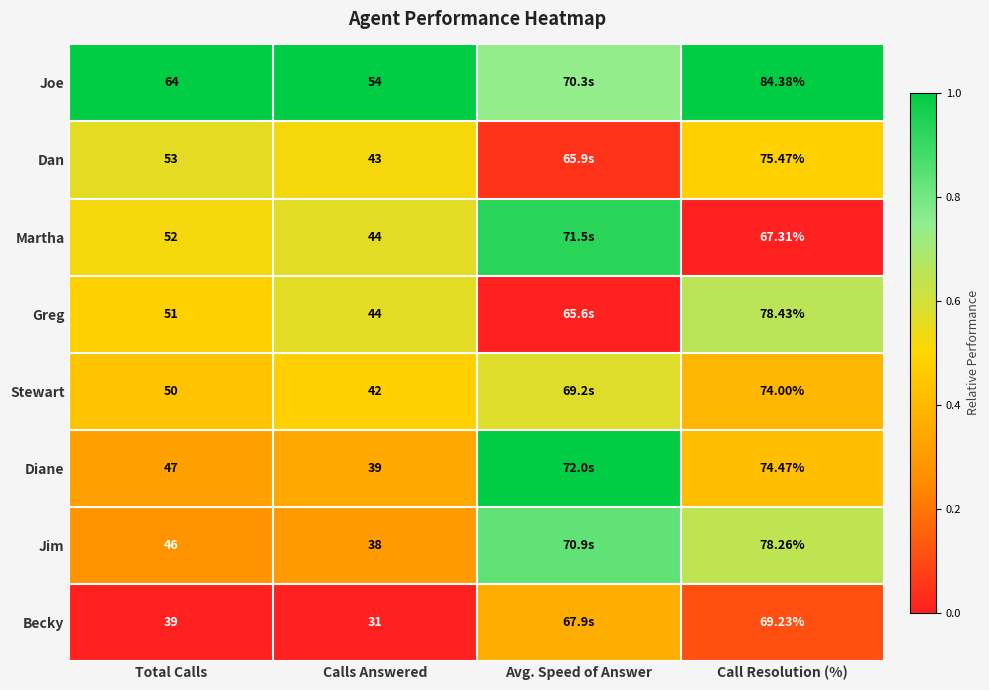

Between Total Calls and Call Resolution (%), which series saw the biggest shift?

Jim